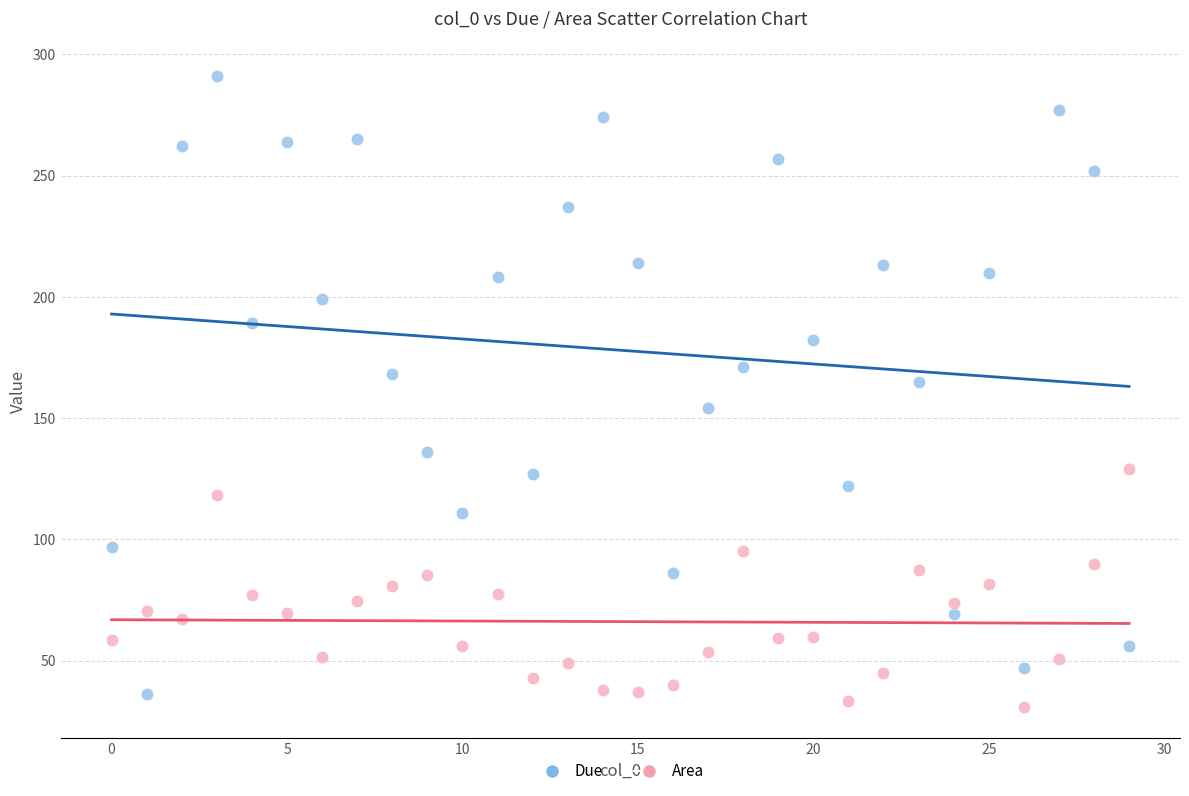

What are all the series names shown in the legend?

Due, Area